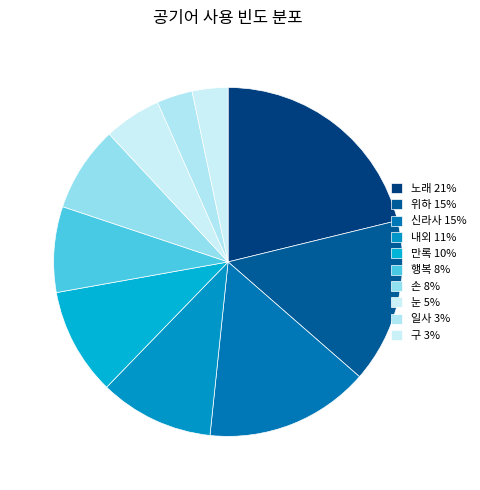

Count the number of slices in the pie.

10